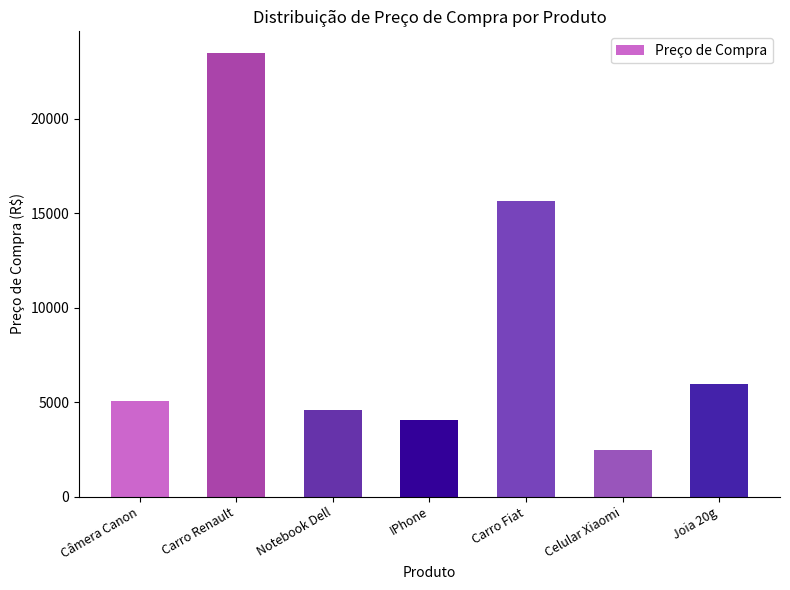

The chart shows a value of 15629.0 at Carro Fiat. True or false?

True